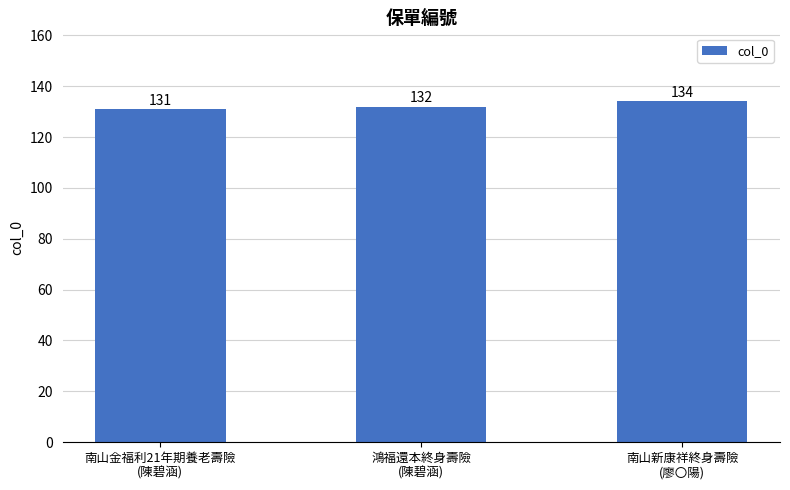

Approximately how many times larger is the value at 南山金福利21年期養老壽險
(陳碧涵) compared to 鴻福還本終身壽險
(陳碧涵)?

1.0